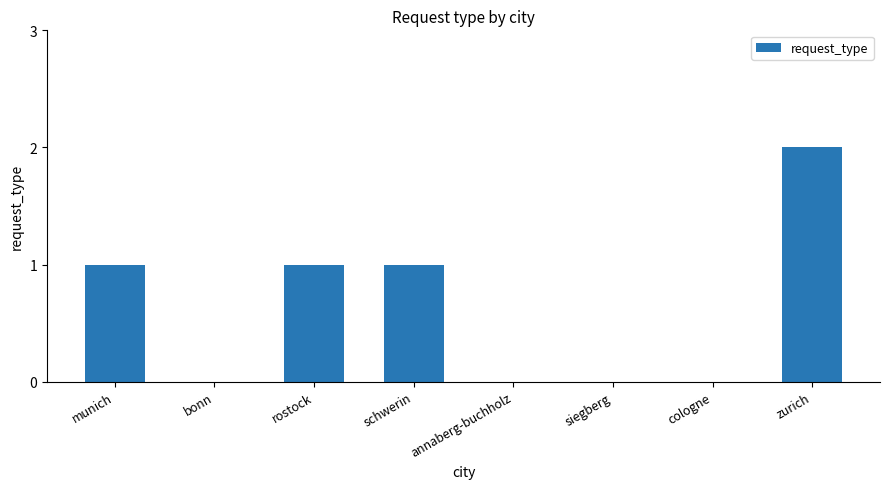

What is the change in value from schwerin to zurich?

+1